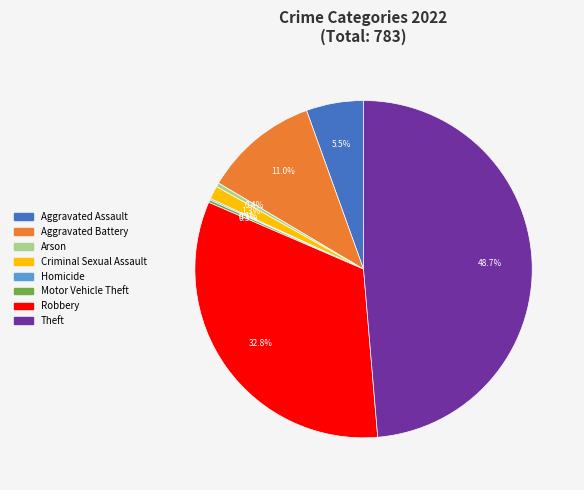

To the nearest percent, what portion does Theft represent?

49%